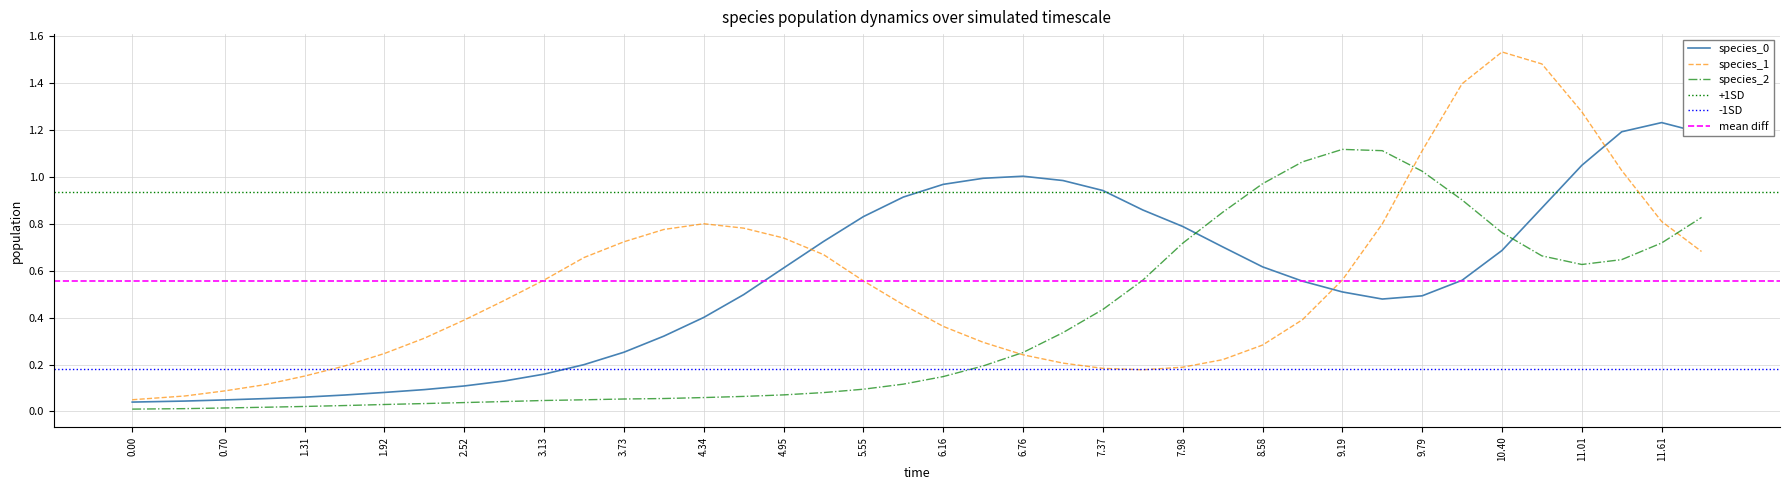

The value of species_0 at 4.95 is 0.8. True or false?

False